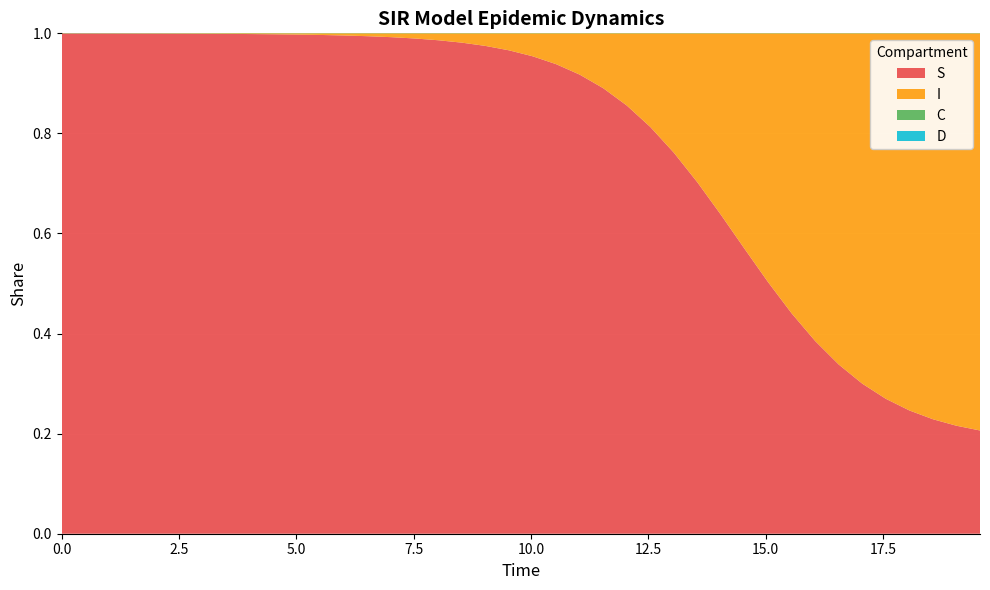

Reading right to left, what are all the values shown in this chart?

S: 19.565217391304348=0.2	19.06354515050167=0.2	18.561872909698998=0.2	18.06020066889632=0.2	17.558528428093645=0.3	17.05685618729097=0.3	16.555183946488295=0.3	16.05351170568562=0.4	15.551839464882944=0.4	15.050167224080267=0.5	14.548494983277592=0.6	14.046822742474916=0.6	13.545150501672241=0.7	13.043478260869565=0.8	12.54180602006689=0.8	12.040133779264213=0.9	11.538461538461538=0.9	11.036789297658864=0.9	10.535117056856187=0.9	10.033444816053512=1.0	9.531772575250836=1.0	9.03010033444816=1.0	8.528428093645484=1.0	8.02675585284281=1.0	7.525083612040134=1.0	7.023411371237458=1.0	6.521739130434782=1.0	6.020066889632107=1.0	5.518394648829432=1.0	5.016722408026756=1.0	4.51505016722408=1.0	4.013377926421405=1.0	3.511705685618729=1.0	3.0100334448160533=1.0	2.508361204013378=1.0	2.0066889632107023=1.0	1.5050167224080266=1.0	1.0033444816053512=1.0	0.5016722408026756=1.0	0.0=1.0
I: 19.565217391304348=0.8	19.06354515050167=0.8	18.561872909698998=0.8	18.06020066889632=0.8	17.558528428093645=0.7	17.05685618729097=0.7	16.555183946488295=0.7	16.05351170568562=0.6	15.551839464882944=0.6	15.050167224080267=0.5	14.548494983277592=0.4	14.046822742474916=0.4	13.545150501672241=0.3	13.043478260869565=0.2	12.54180602006689=0.2	12.040133779264213=0.1	11.538461538461538=0.1	11.036789297658864=0.1	10.535117056856187=0.1	10.033444816053512=0.0	9.531772575250836=0.0	9.03010033444816=0.0	8.528428093645484=0.0	8.02675585284281=0.0	7.525083612040134=0.0	7.023411371237458=0.0	6.521739130434782=0.0	6.020066889632107=0.0	5.518394648829432=0.0	5.016722408026756=0.0	4.51505016722408=0.0	4.013377926421405=0.0	3.511705685618729=0.0	3.0100334448160533=0.0	2.508361204013378=0.0	2.0066889632107023=0.0	1.5050167224080266=0.0	1.0033444816053512=0.0	0.5016722408026756=0.0	0.0=0.0
C: 19.565217391304348=0.1	19.06354515050167=0.1	18.561872909698998=0.1	18.06020066889632=0.1	17.558528428093645=0.1	17.05685618729097=0.1	16.555183946488295=0.1	16.05351170568562=0.1	15.551839464882944=0.1	15.050167224080267=0.1	14.548494983277592=0.1	14.046822742474916=0.1	13.545150501672241=0.1	13.043478260869565=0.1	12.54180602006689=0.1	12.040133779264213=0.1	11.538461538461538=0.1	11.036789297658864=0.1	10.535117056856187=0.2	10.033444816053512=0.2	9.531772575250836=0.2	9.03010033444816=0.2	8.528428093645484=0.2	8.02675585284281=0.2	7.525083612040134=0.2	7.023411371237458=0.2	6.521739130434782=0.3	6.020066889632107=0.3	5.518394648829432=0.3	5.016722408026756=0.3	4.51505016722408=0.3	4.013377926421405=0.3	3.511705685618729=0.4	3.0100334448160533=0.4	2.508361204013378=0.4	2.0066889632107023=0.4	1.5050167224080266=0.4	1.0033444816053512=0.5	0.5016722408026756=0.5	0.0=0.5
D: 19.565217391304348=0.9	19.06354515050167=0.9	18.561872909698998=0.9	18.06020066889632=0.9	17.558528428093645=0.9	17.05685618729097=0.9	16.555183946488295=0.9	16.05351170568562=0.9	15.551839464882944=0.9	15.050167224080267=0.9	14.548494983277592=0.9	14.046822742474916=0.9	13.545150501672241=0.9	13.043478260869565=0.9	12.54180602006689=0.9	12.040133779264213=0.9	11.538461538461538=0.9	11.036789297658864=0.9	10.535117056856187=0.8	10.033444816053512=0.8	9.531772575250836=0.8	9.03010033444816=0.8	8.528428093645484=0.8	8.02675585284281=0.8	7.525083612040134=0.8	7.023411371237458=0.8	6.521739130434782=0.7	6.020066889632107=0.7	5.518394648829432=0.7	5.016722408026756=0.7	4.51505016722408=0.7	4.013377926421405=0.7	3.511705685618729=0.6	3.0100334448160533=0.6	2.508361204013378=0.6	2.0066889632107023=0.6	1.5050167224080266=0.6	1.0033444816053512=0.5	0.5016722408026756=0.5	0.0=0.5